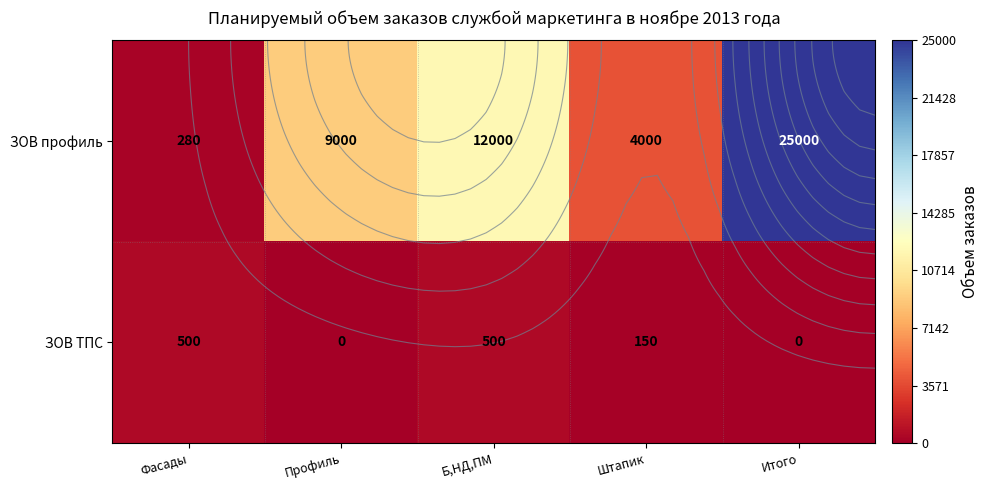

What is the difference between the maximum and minimum values in the ЗОВ профиль series?

24720